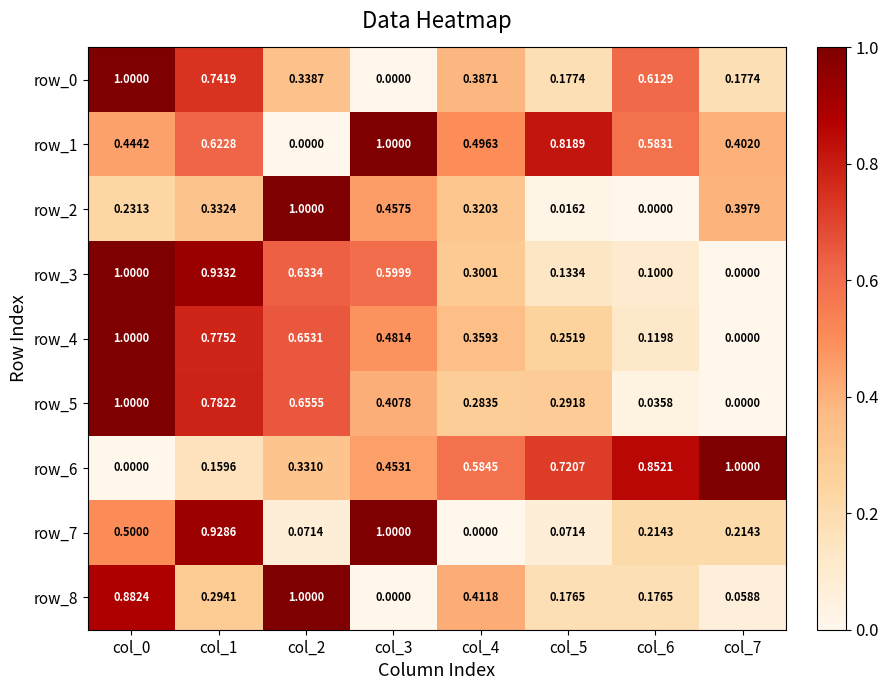

Is the value of row_5 at col_2 greater than the value of row_3 at col_1?

No